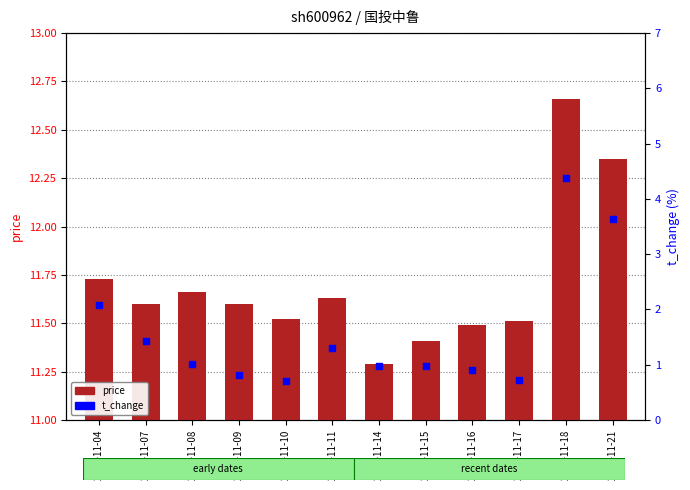

What are all the series names shown in the legend?

price, t_change